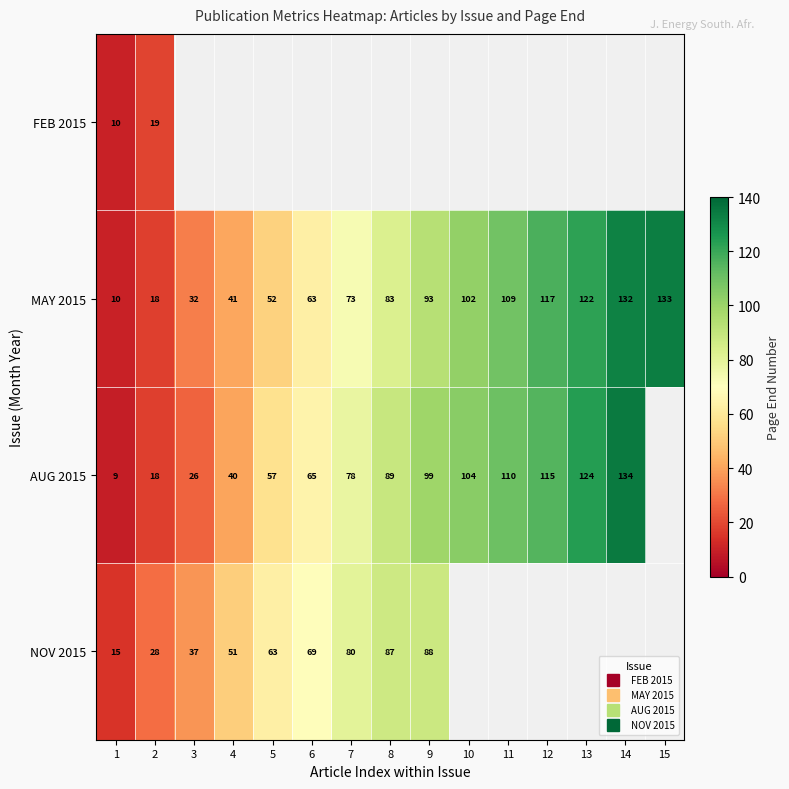

The AUG 2015 series shows 57.0 at 5. True or false?

True